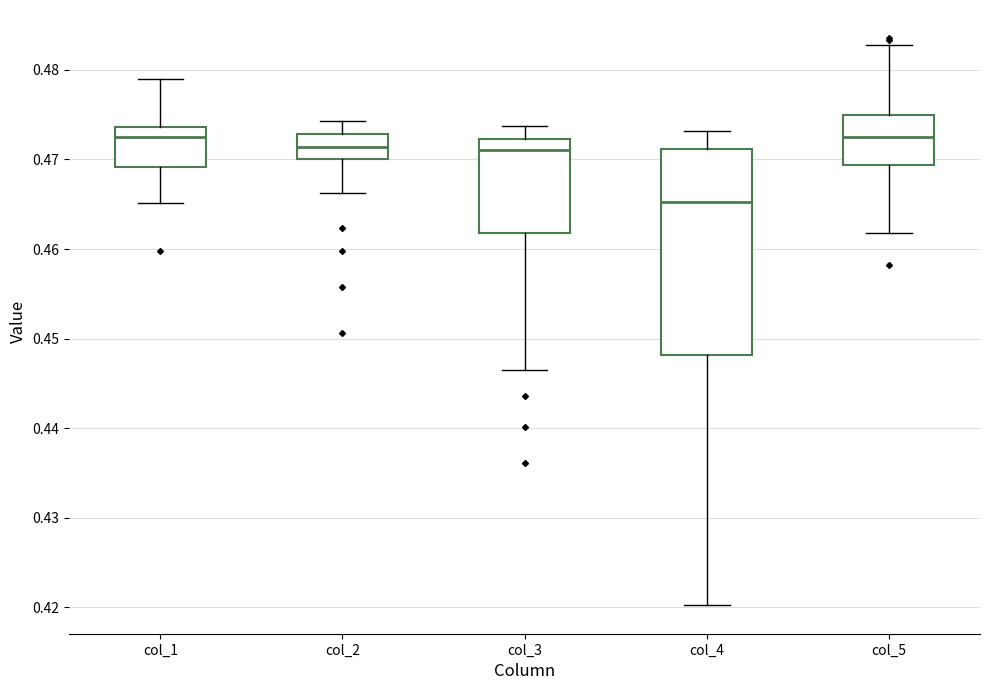

Reading left to right, transcribe this box plot: for each box, give where its median line is, the range the box spans, and where its two whiskers end, as read against the y-axis. The values are not printed on the chart, so give them approximately, as read against the axis.

col_1: median 0.472, box 0.469 to 0.474, whiskers 0.465 to 0.479
col_2: median 0.471, box 0.470 to 0.473, whiskers 0.466 to 0.474
col_3: median 0.471, box 0.462 to 0.472, whiskers 0.446 to 0.474
col_4: median 0.465, box 0.448 to 0.471, whiskers 0.420 to 0.473
col_5: median 0.473, box 0.469 to 0.475, whiskers 0.462 to 0.483